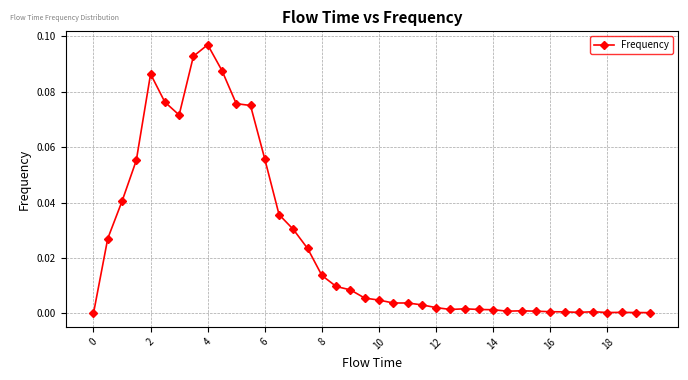

What is the sum of all values?

1.0